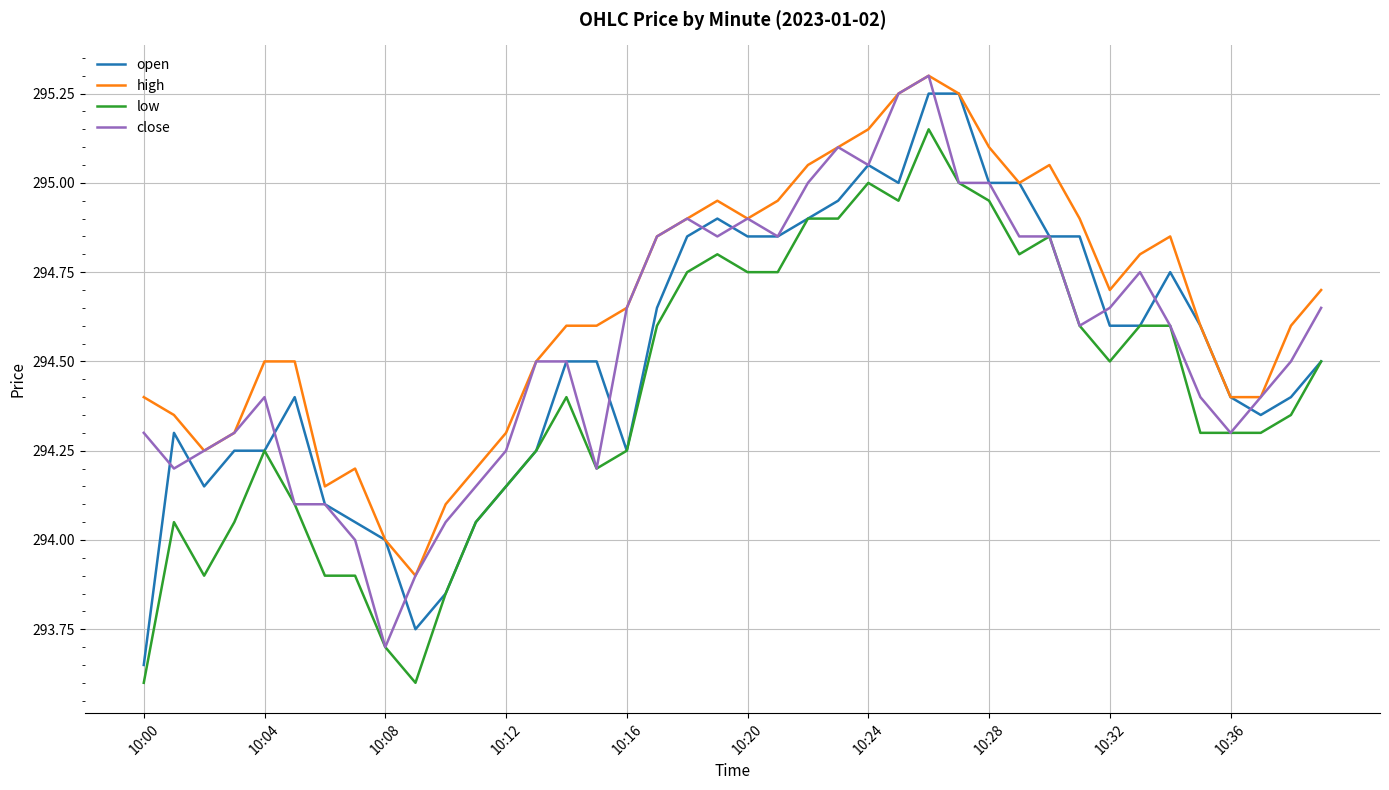

What is the maximum value for high?

295.3